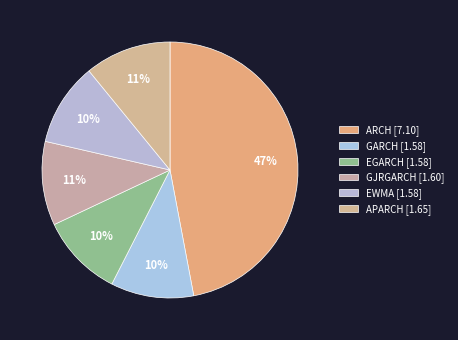

Between ARCH and GARCH, which is larger?

ARCH